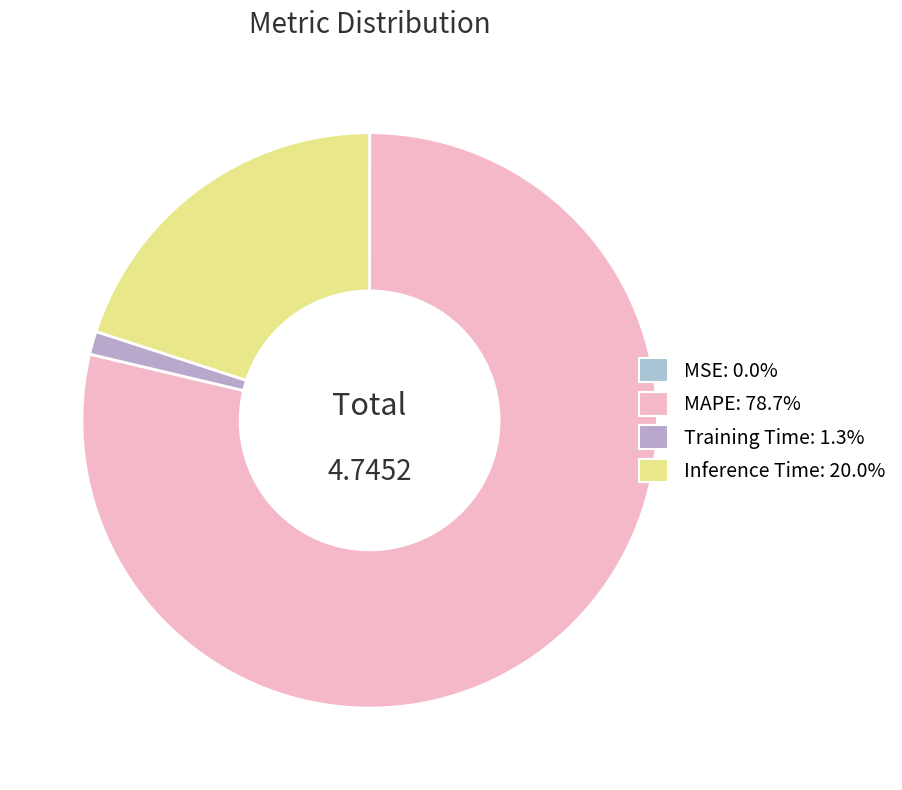

What is the change in value from MSE to Training Time?

+0.1